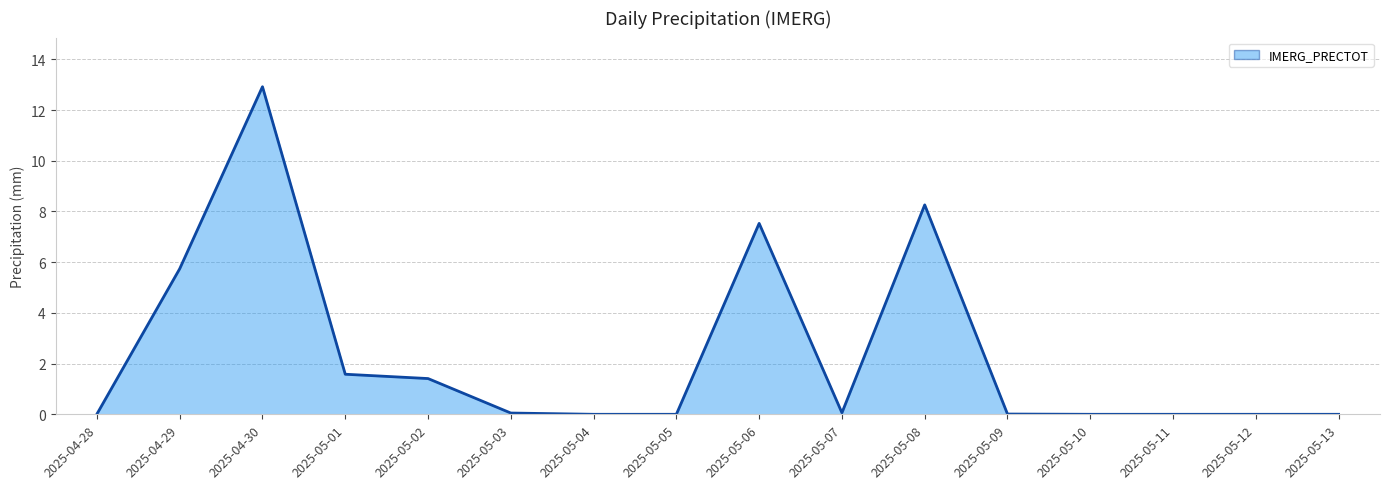

At which category does the data reach its first local peak?

2025-04-30